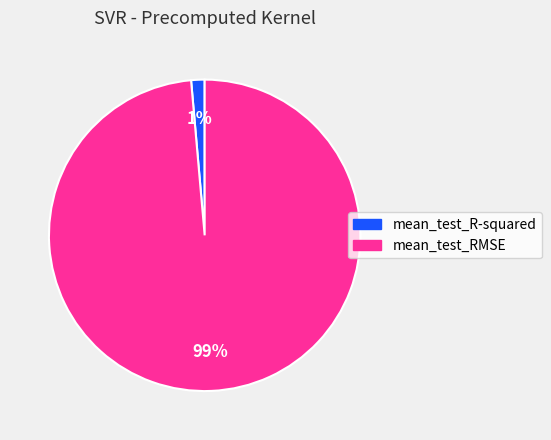

True or false: mean_test_RMSE accounts for 99% of the total.

True